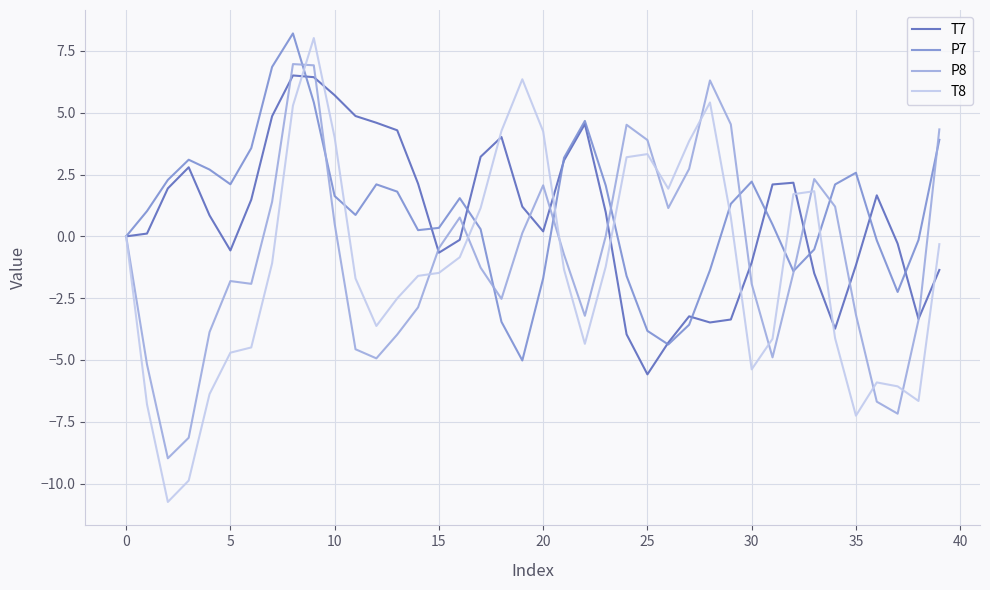

True or false: P8 and P7 cross at least once.

True